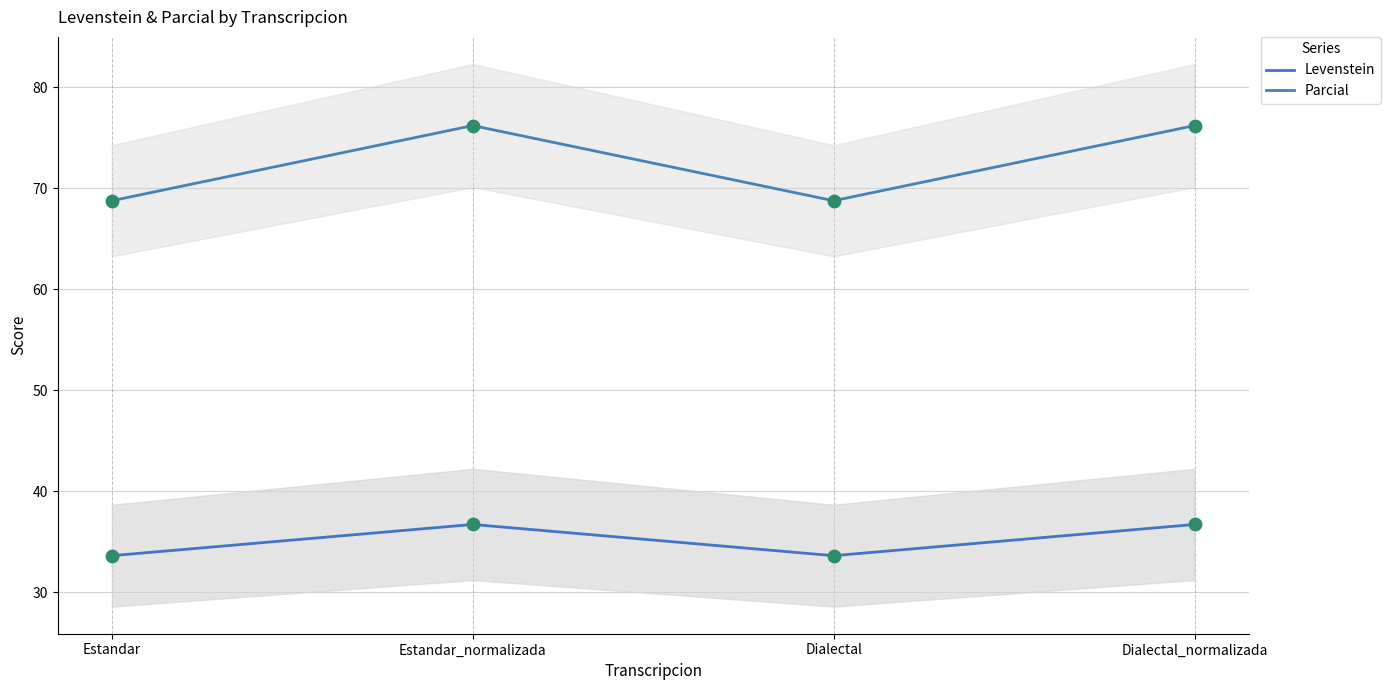

Which series reaches the maximum Y coordinate?

Parcial